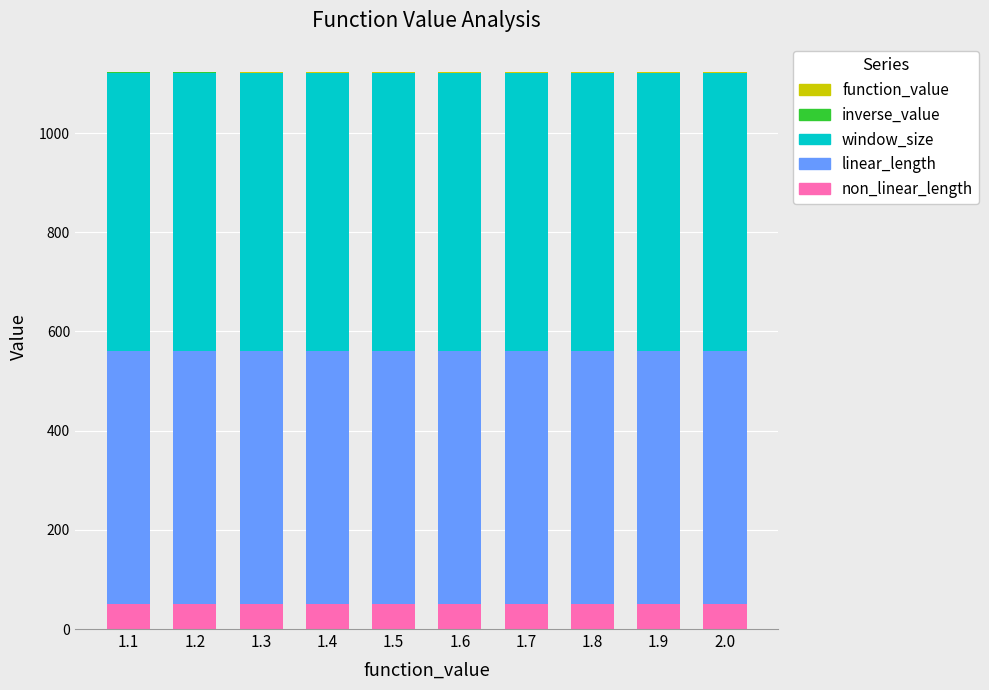

Which series has the largest total across all categories?

window_size